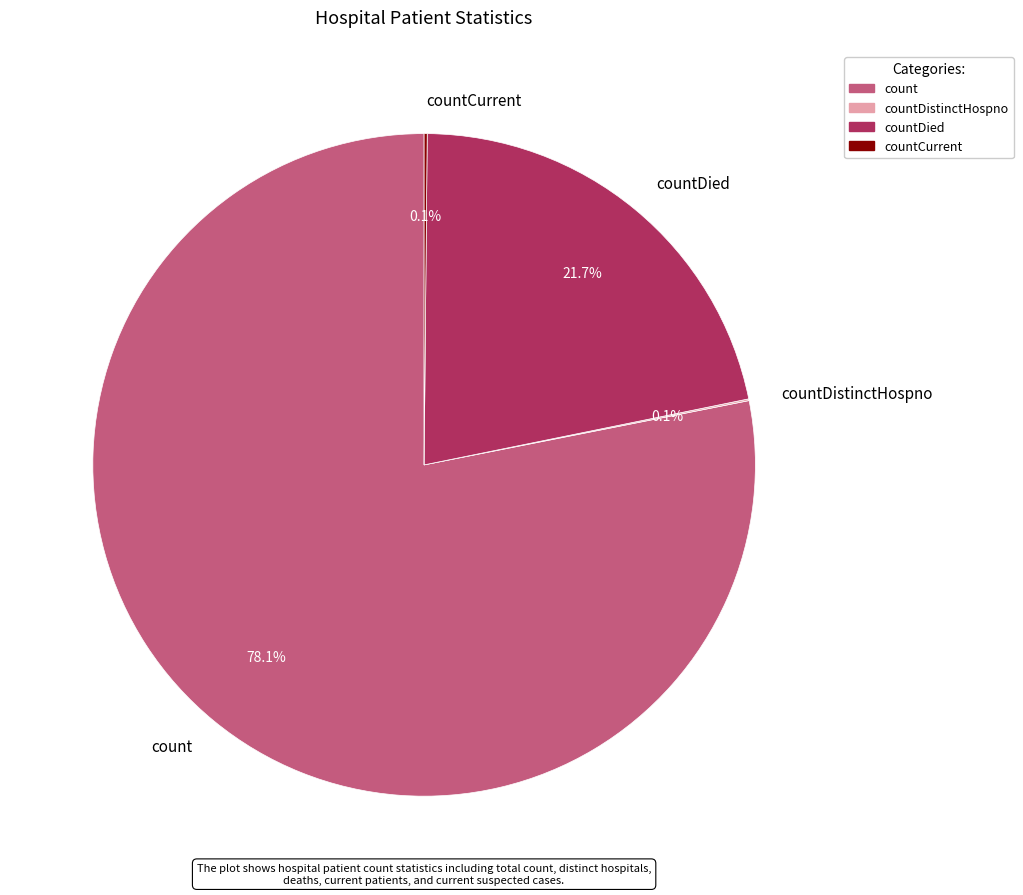

Which slice represents more than half of the pie?

count